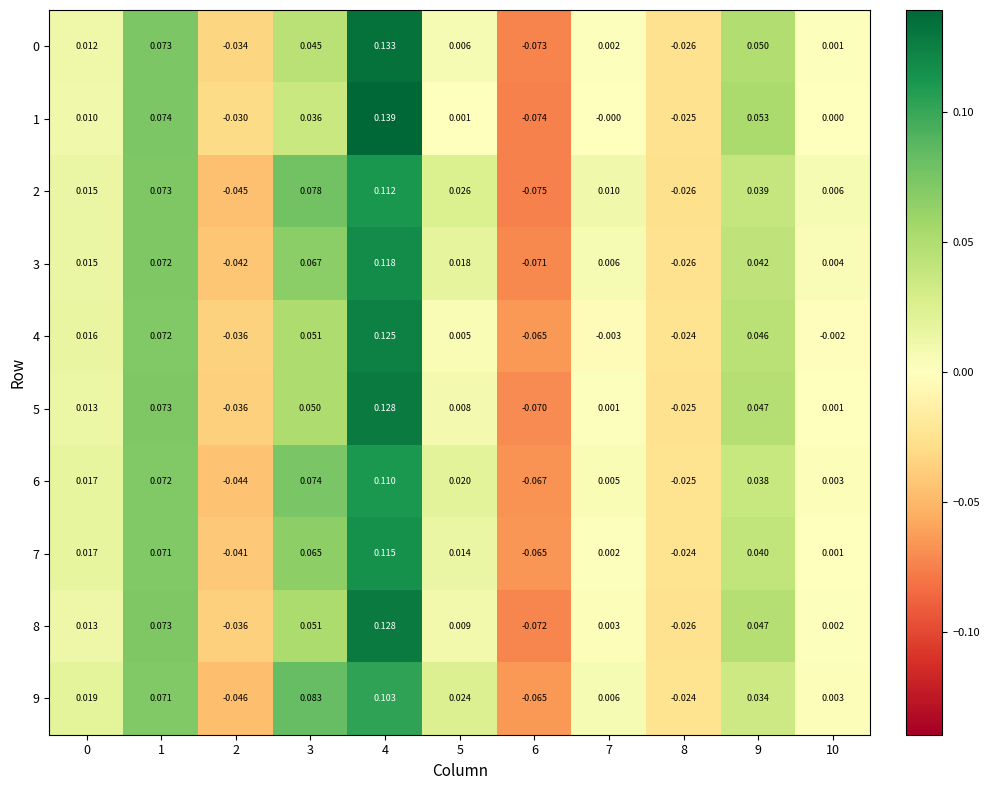

Is the value of 5 at 5 greater than the value of 1 at 9?

No